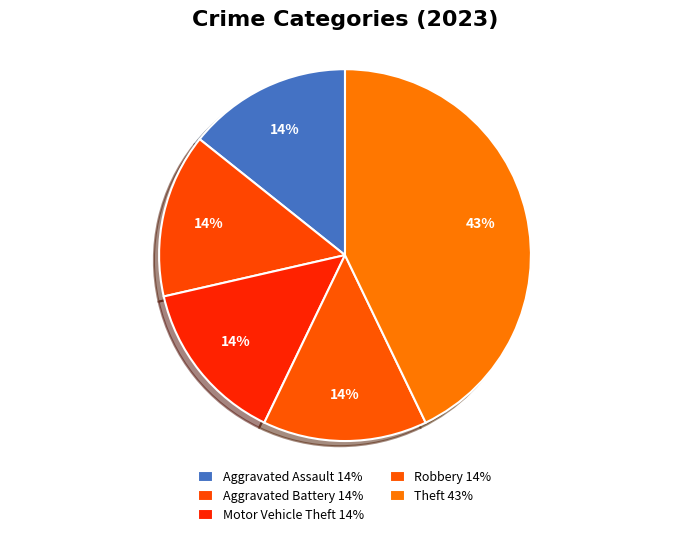

Count the number of slices in the pie.

5